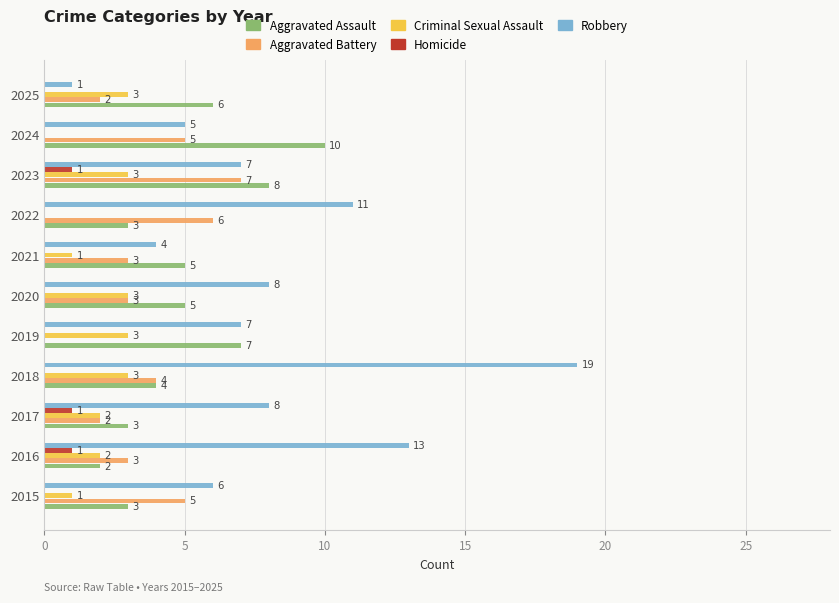

Where is Aggravated Assault nearest to the value 6?

2025